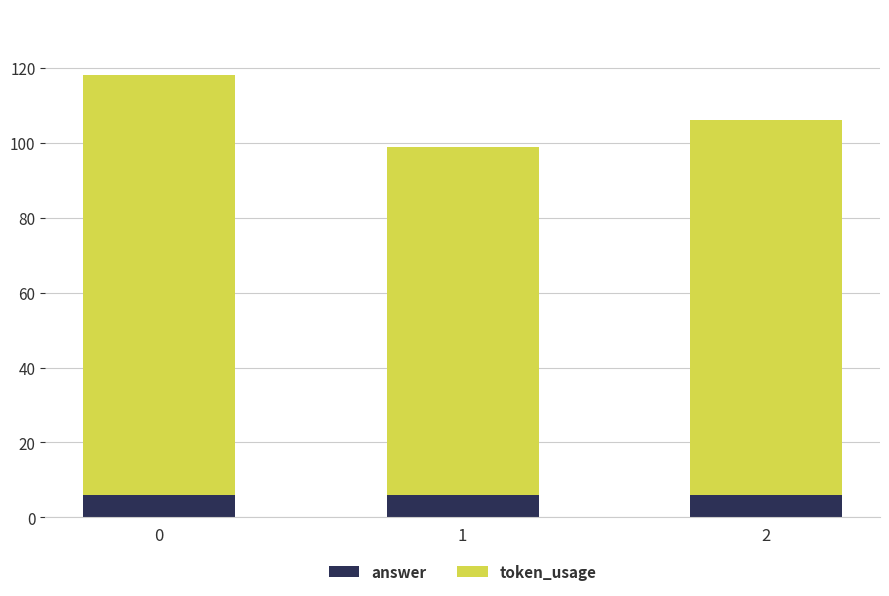

The value of answer at 1 is 6. True or false?

True